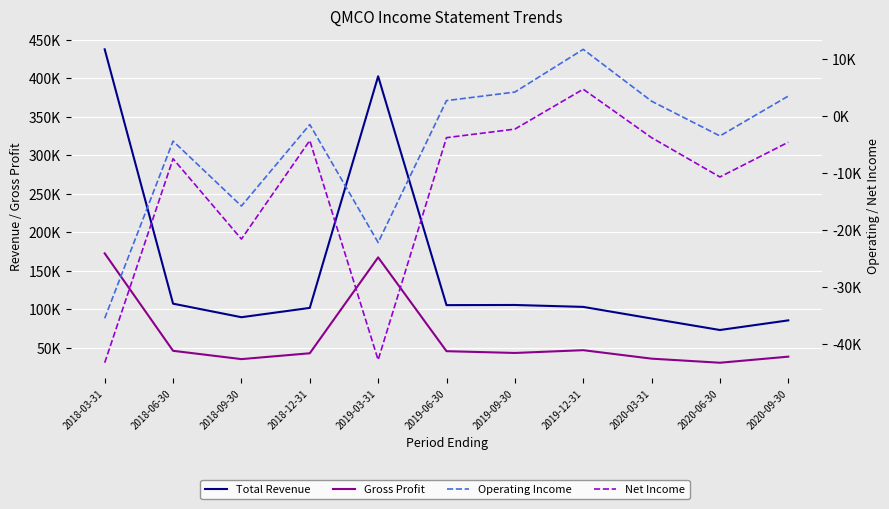

What is the difference between the second highest and second lowest values in the Net Income series?

40500